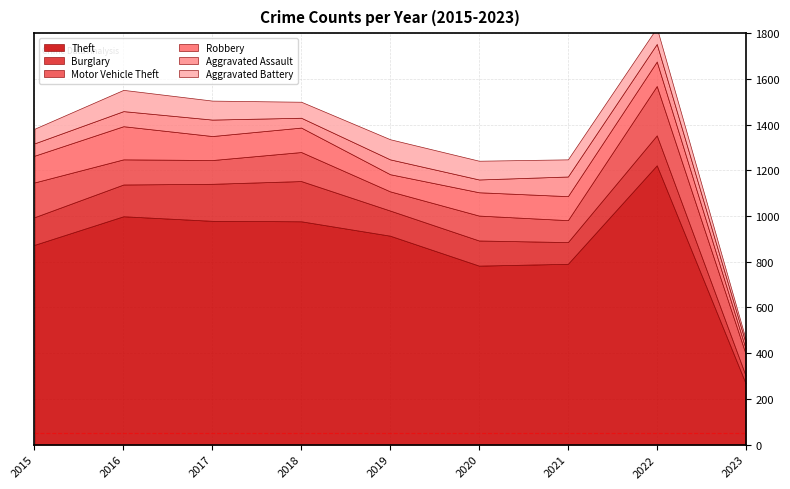

How many times do Aggravated Assault and Robbery cross each other?

1